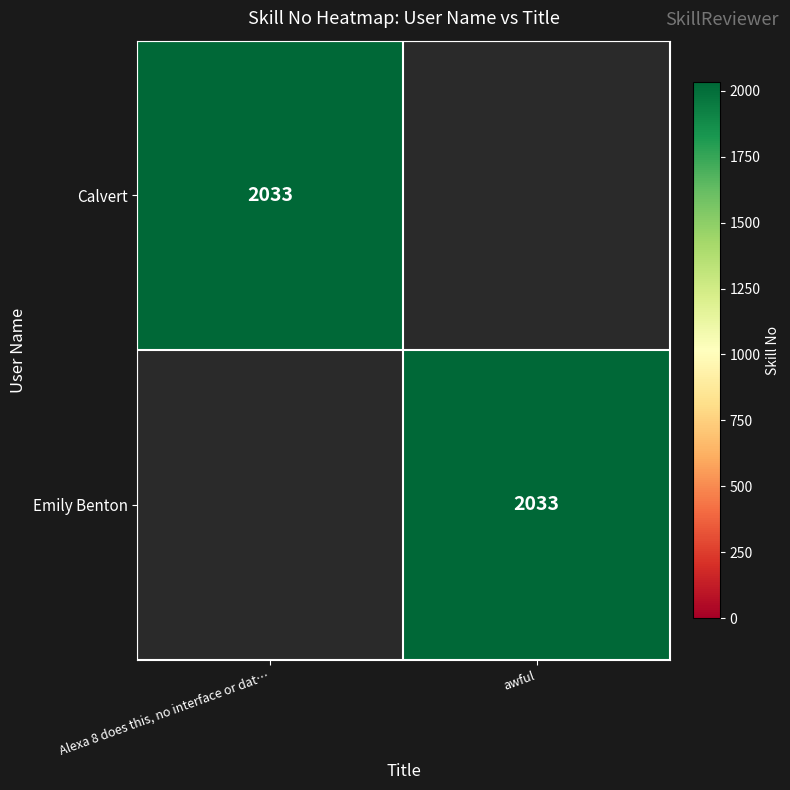

Which label corresponds to the smallest value in the chart?

awful